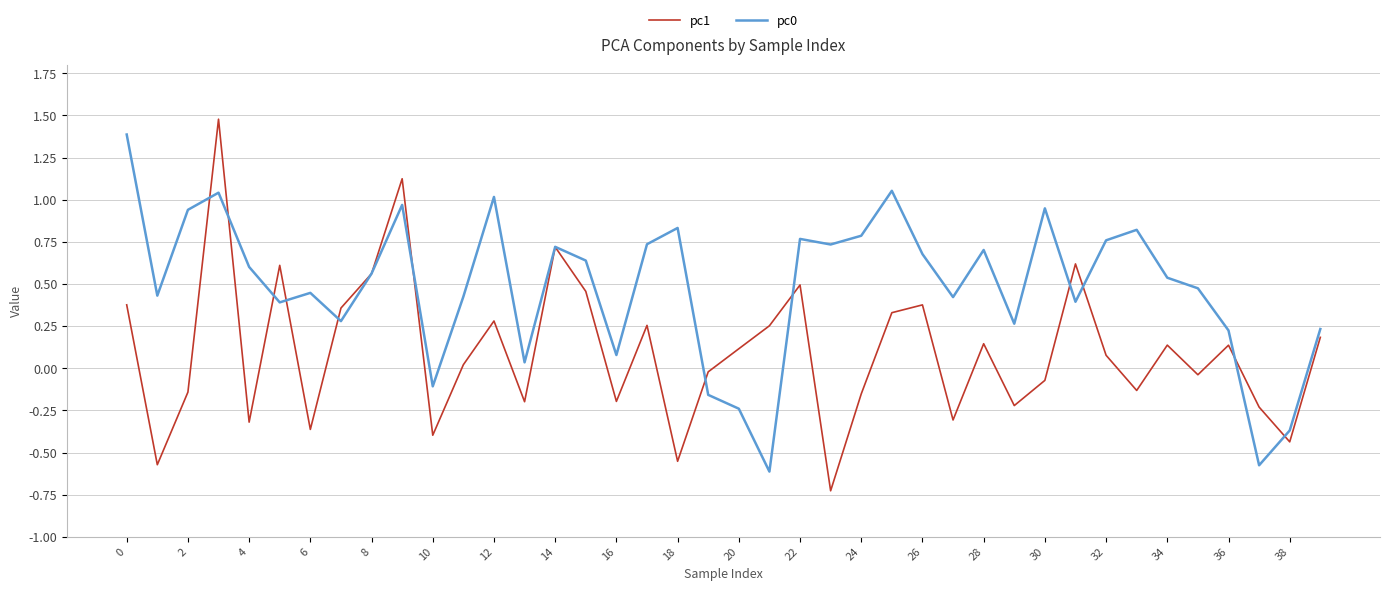

What is the difference between the maximum and minimum values in the pc1 series?

2.2